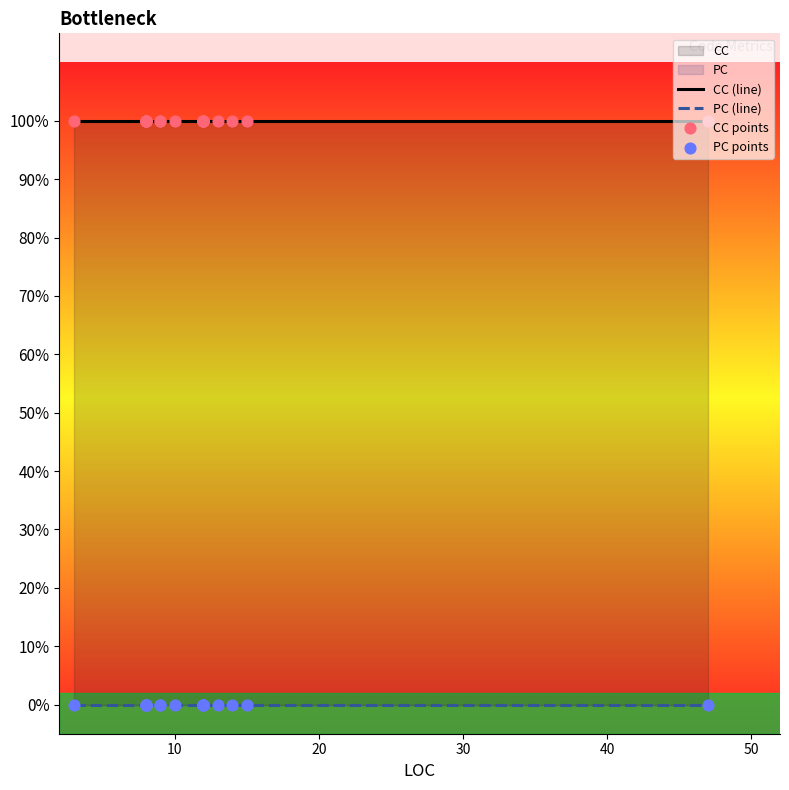

Which series has the widest spread of Y values?

CC (line)